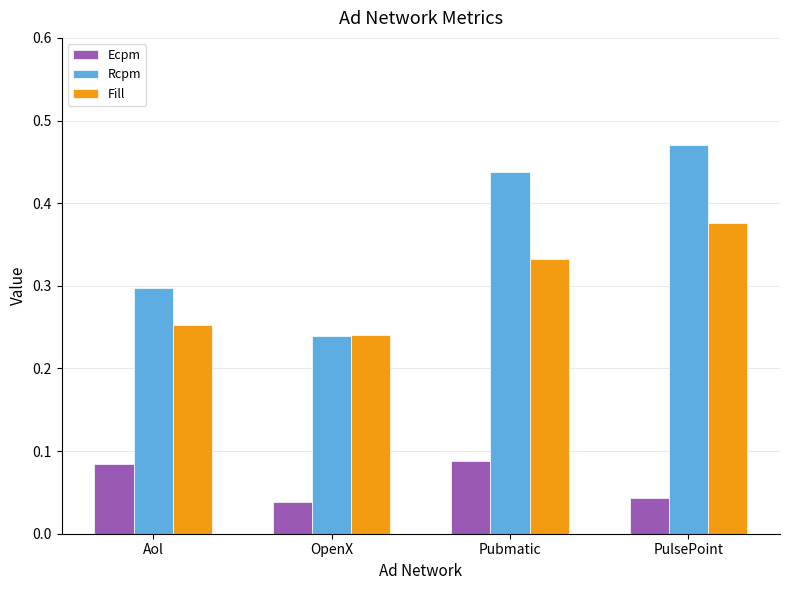

What is the sum of all Rcpm values?

1.4